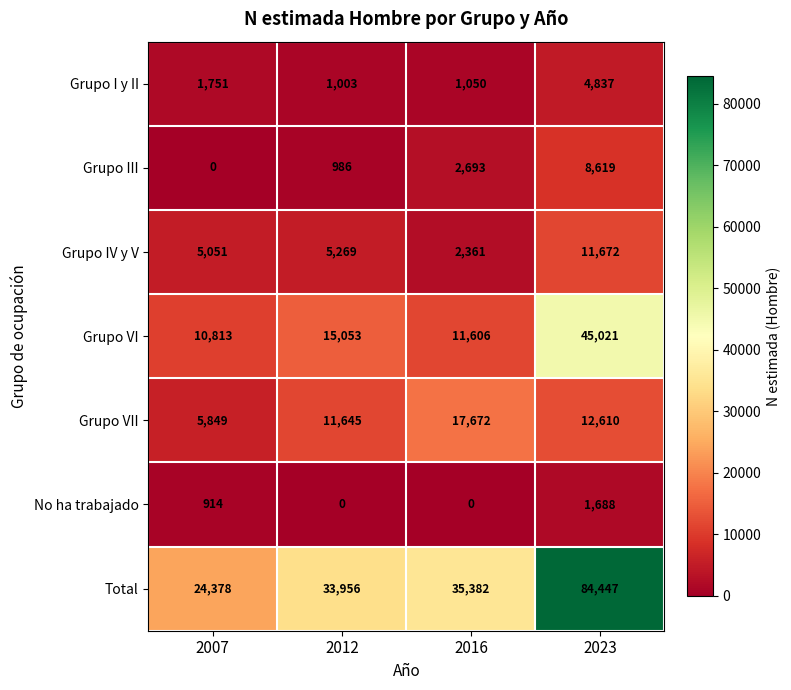

What is the maximum value for Total?

84447